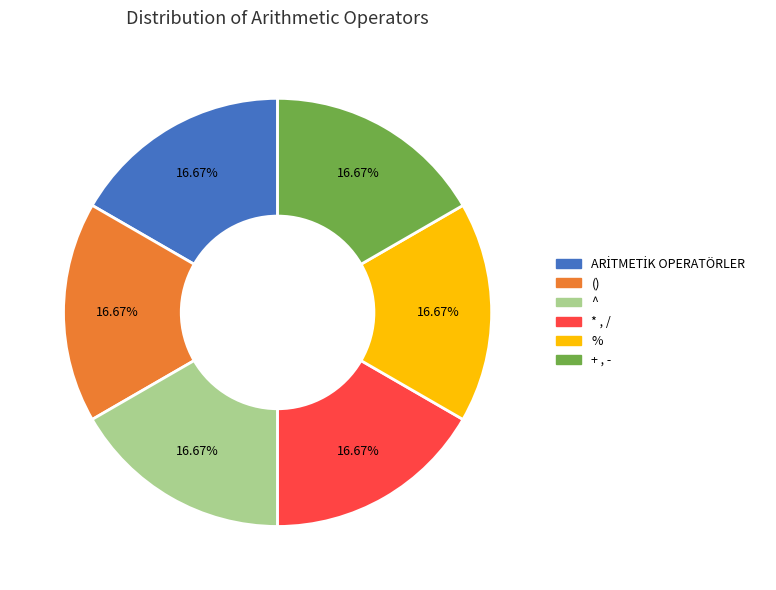

How many slices are in this pie chart?

6